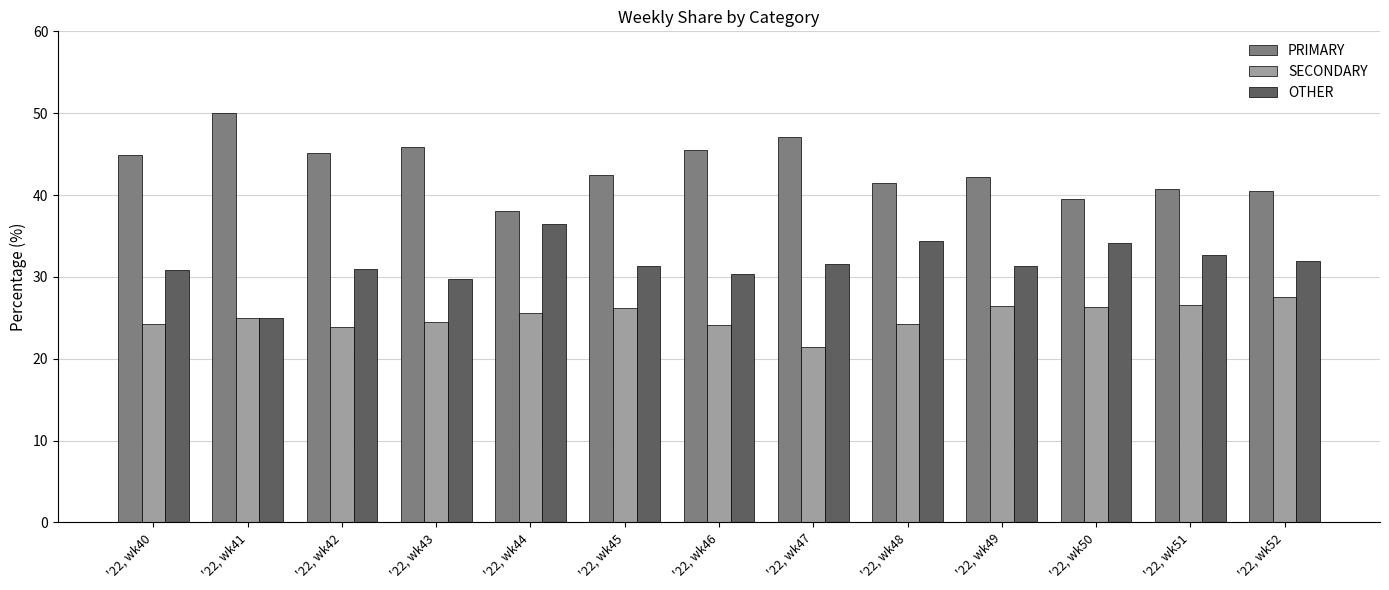

How many bars are there in each group?

3